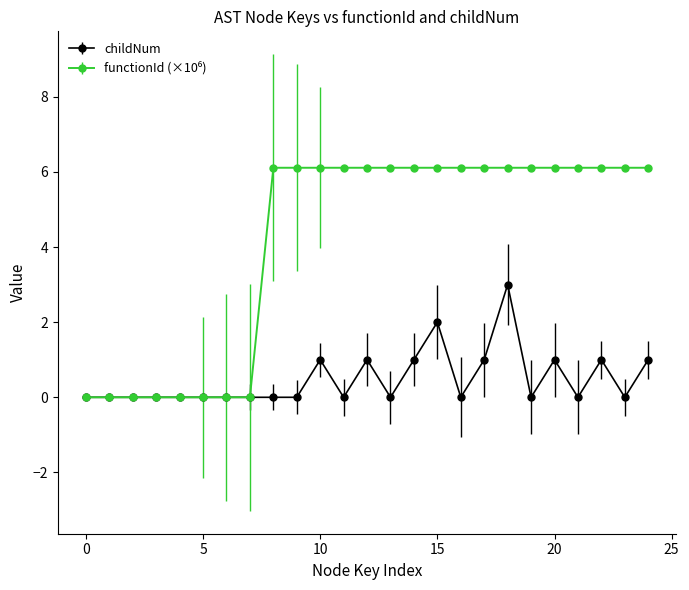

True or false: childNum has more than 2 interior local peaks.

True